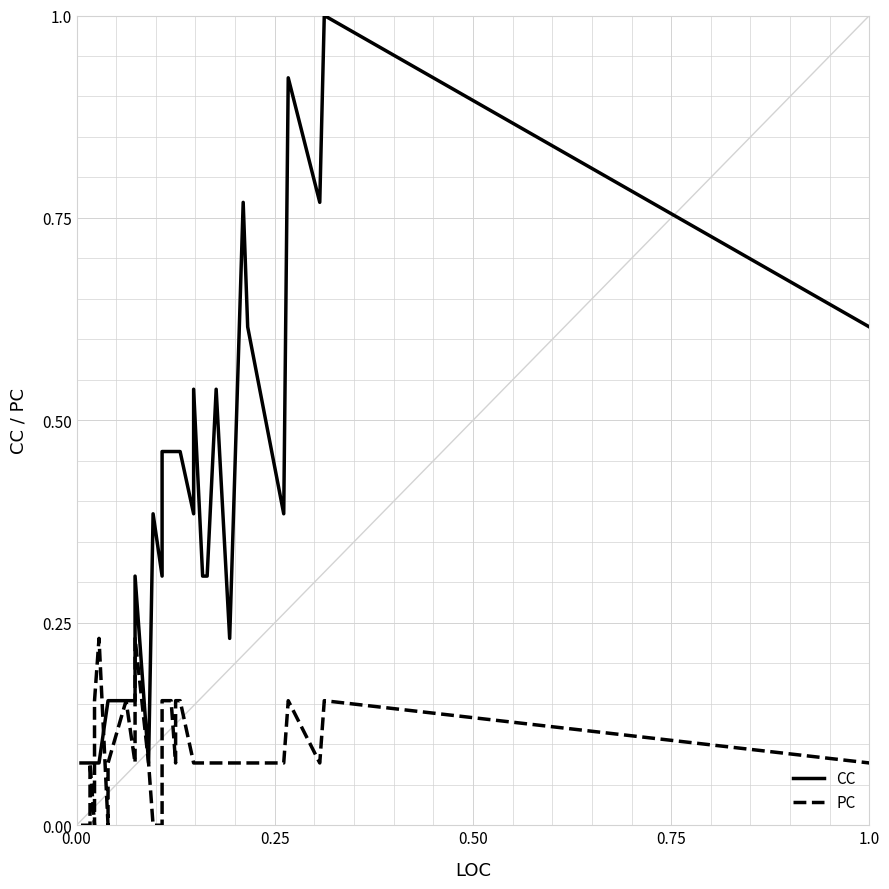

What is the greatest value displayed?

1.0